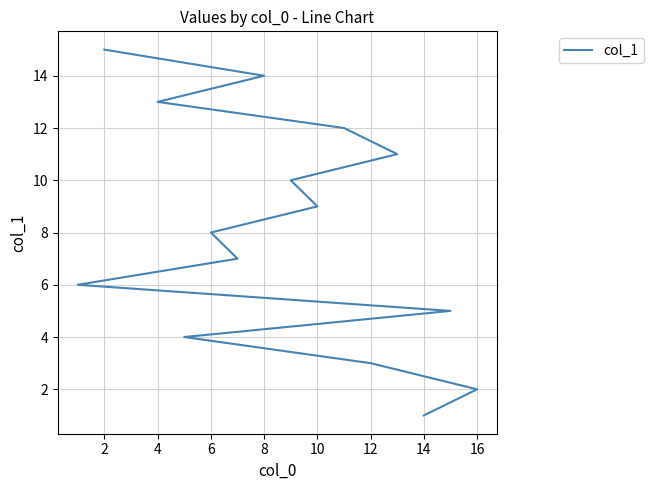

What is the difference between the maximum and minimum values?

14